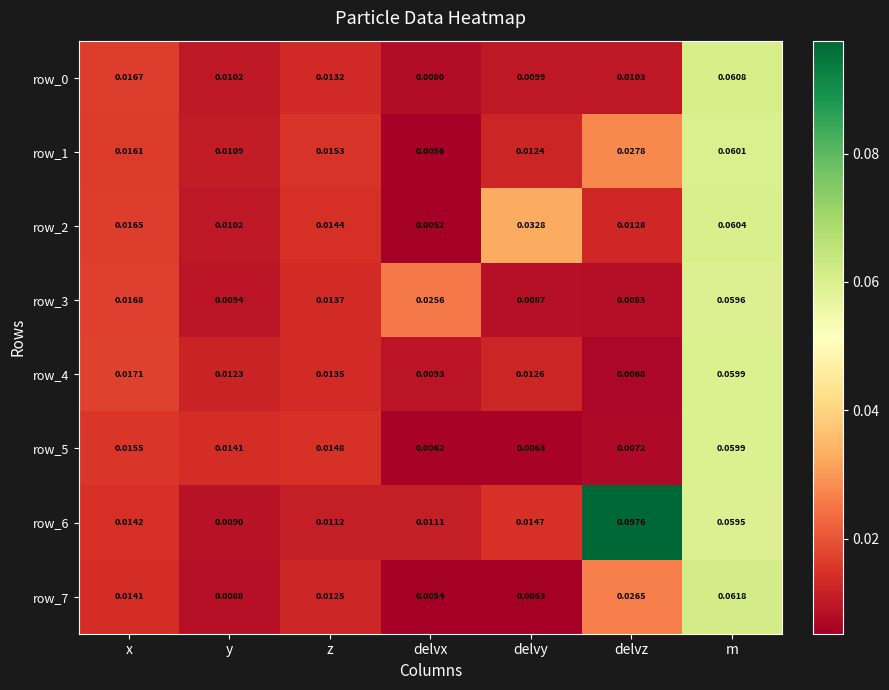

Which category has the highest value in the row_0 series?

m